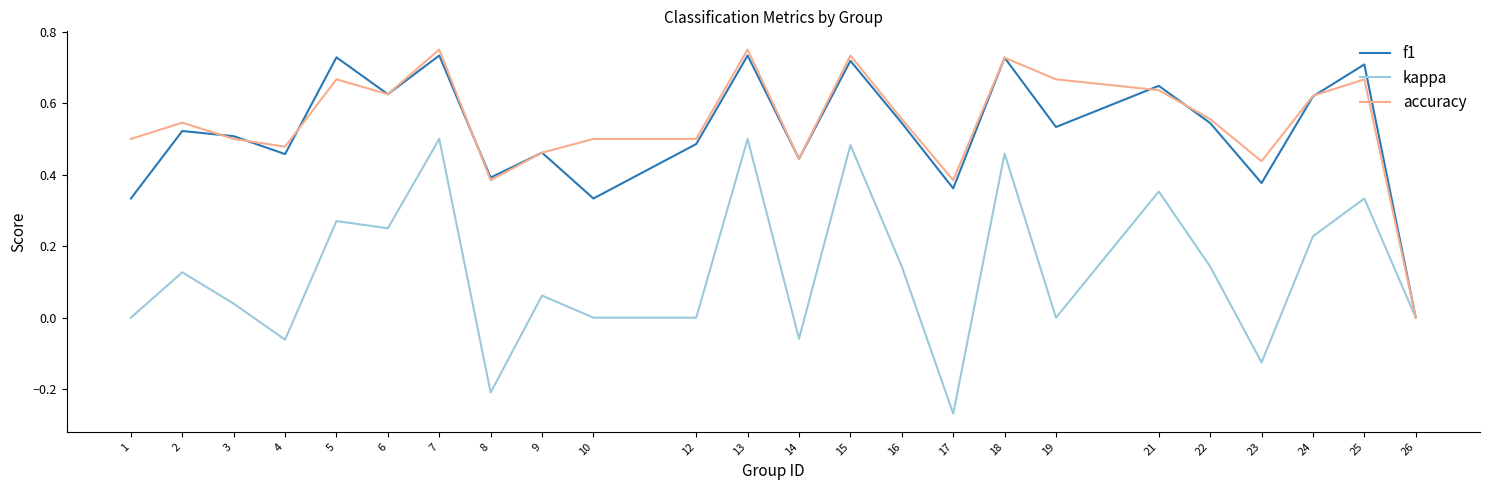

Is it true that f1 equals 0.5 at 3?

True